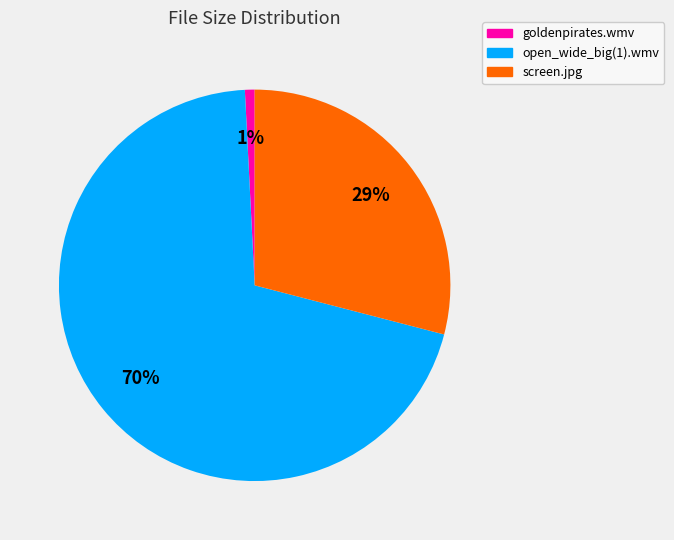

What is the majority slice?

open_wide_big(1).wmv